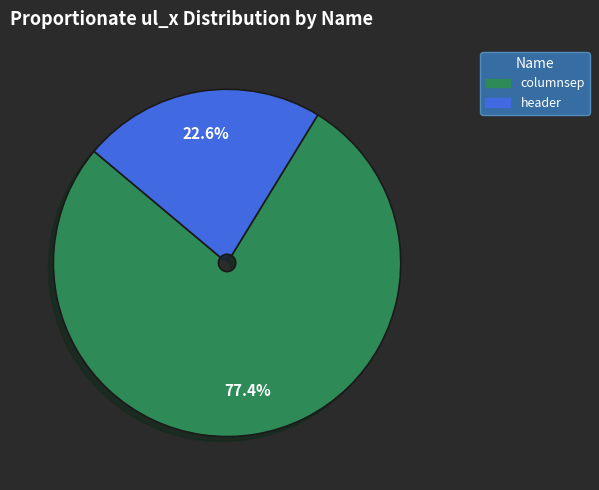

True or false: columnsep accounts for 83% of the total.

False